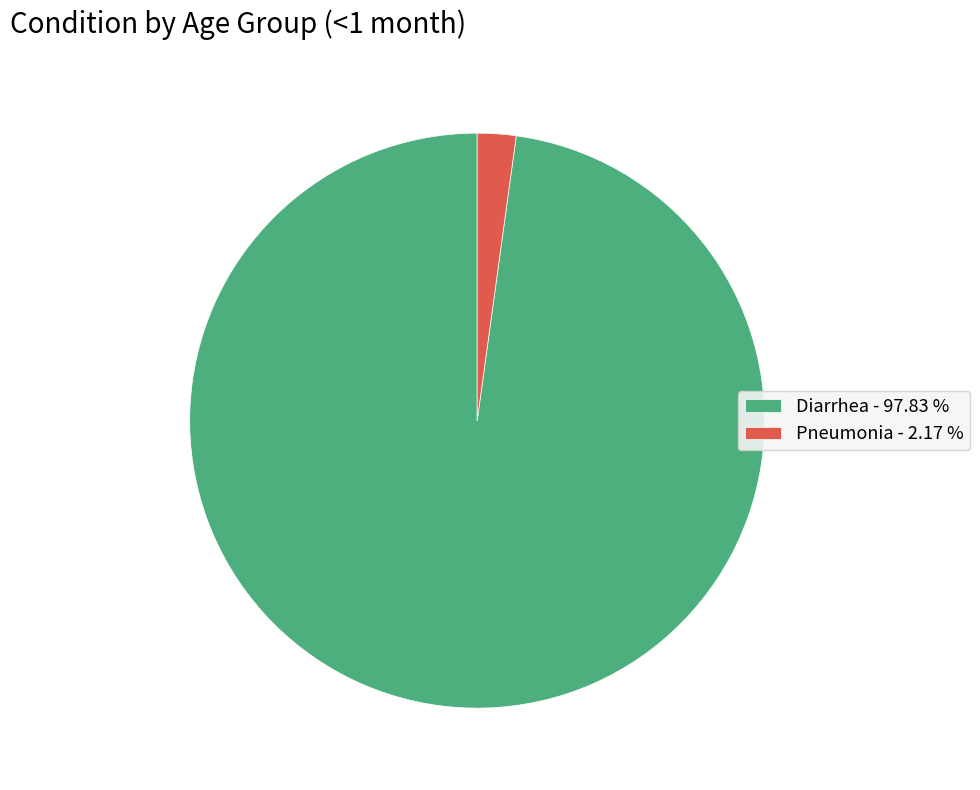

Which category accounts for the majority?

Diarrhea